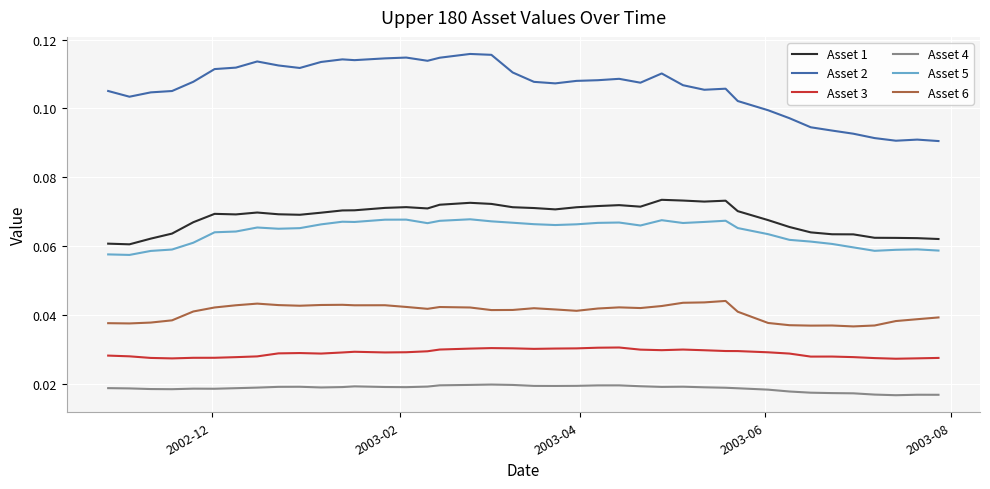

True or false: Asset 5 and Asset 2 cross at least once.

False